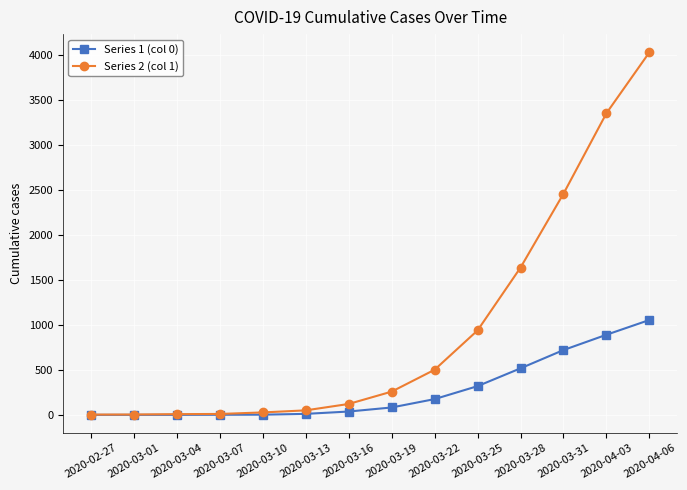

Which category has the highest value in the Series 2 (col 1) series?

2020-04-06